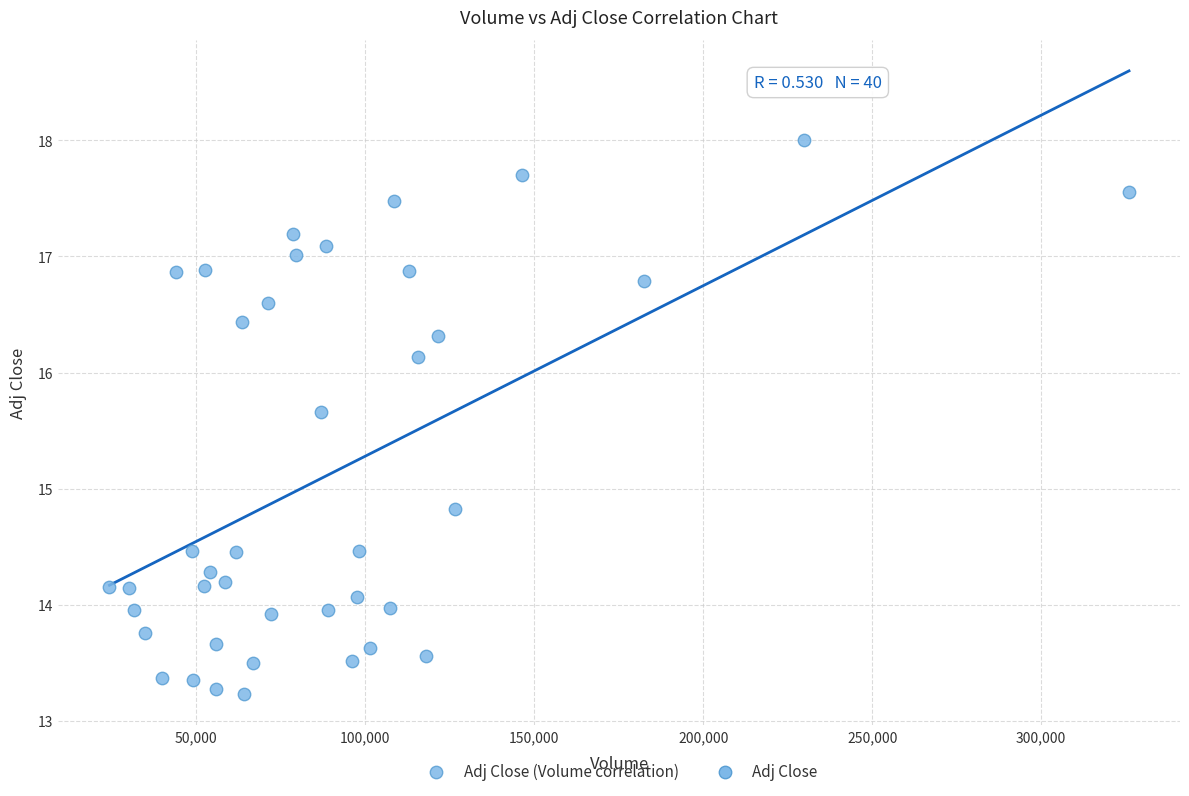

What is the range of Y values (max minus min)?

4.8